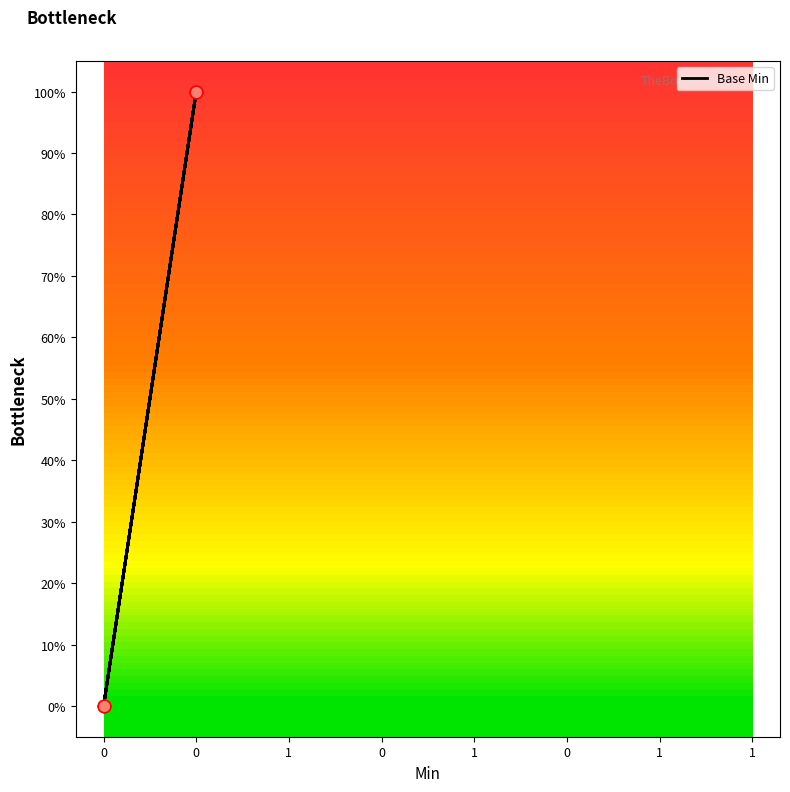

What is the change in value from 0 to 1?

+1